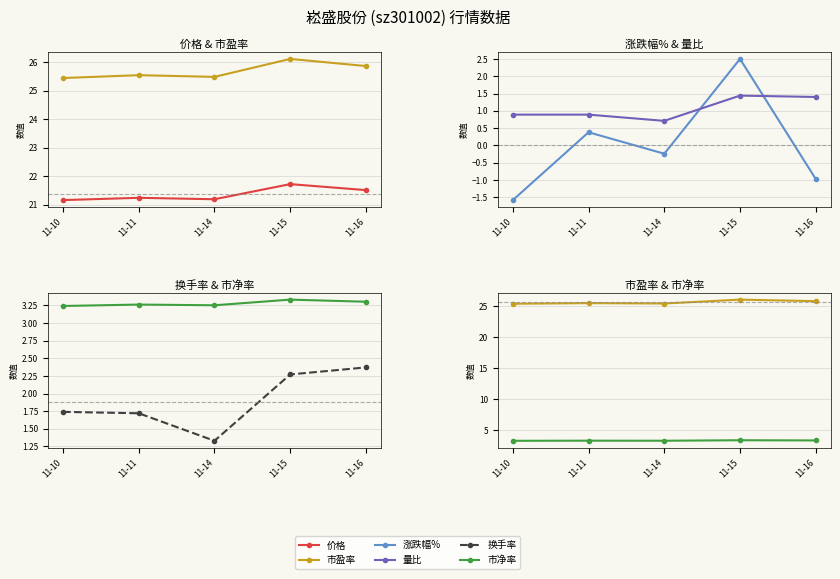

What is the difference between the highest and lowest values at 11-11?

25.2